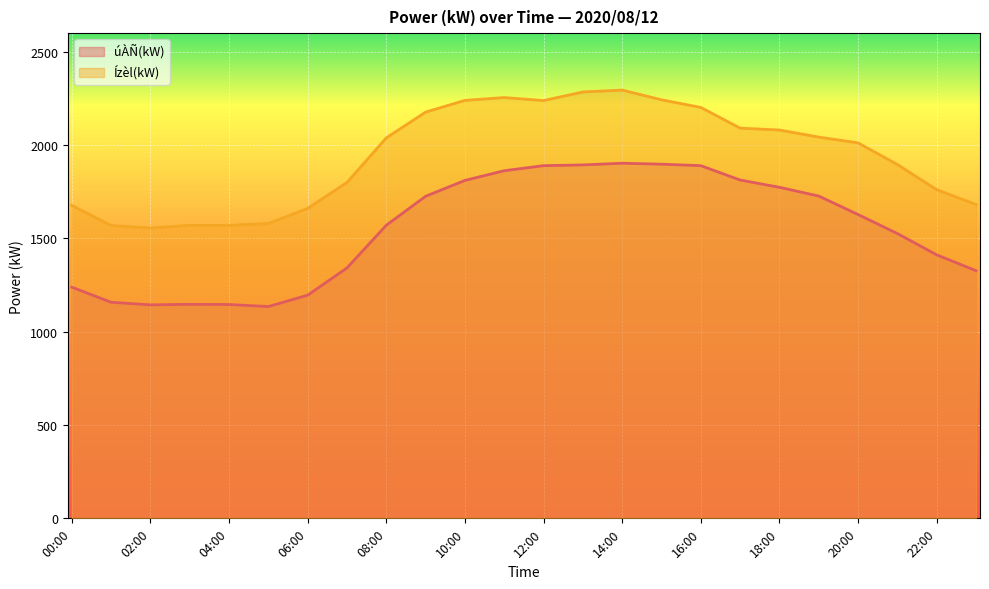

Is the value of úÀÑ(kW) at 21:00 greater than the value of Ízèl(kW) at 05:00?

No